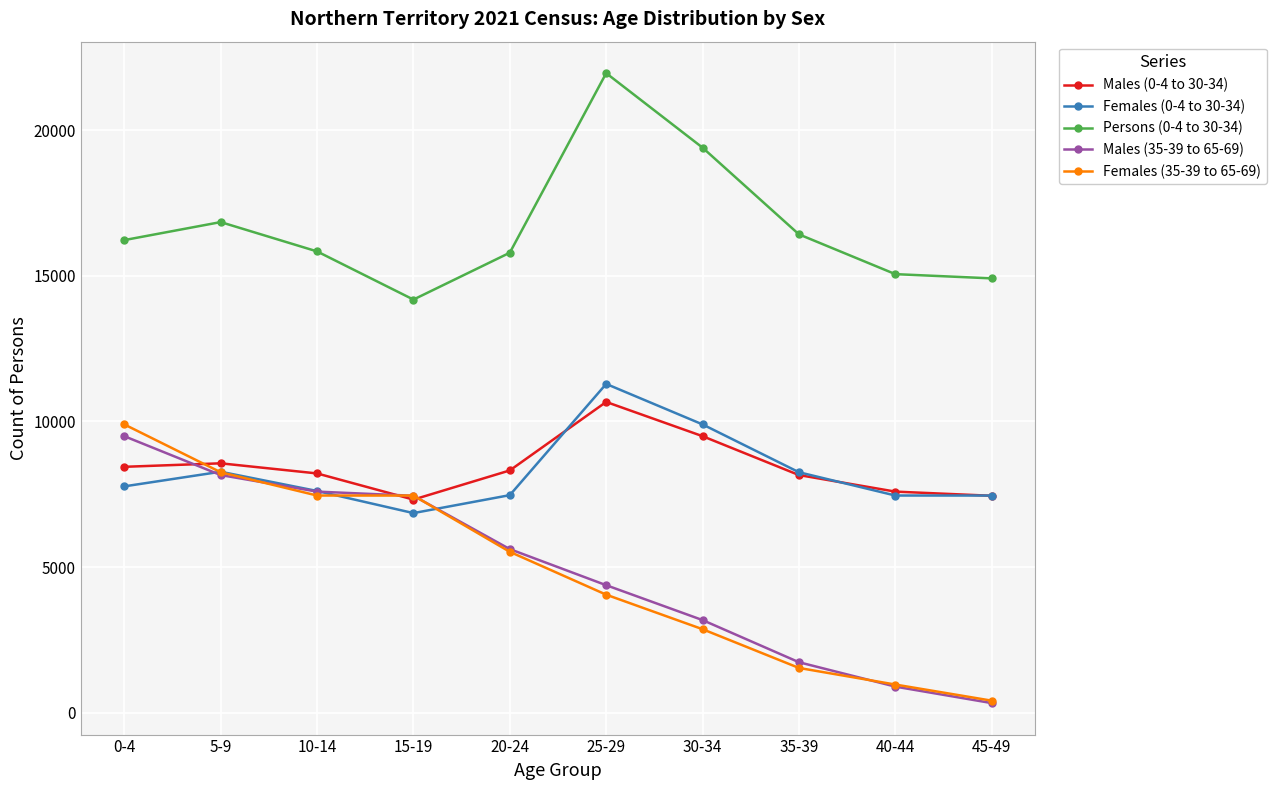

What is the difference between the highest and lowest values at 30-34?

16523